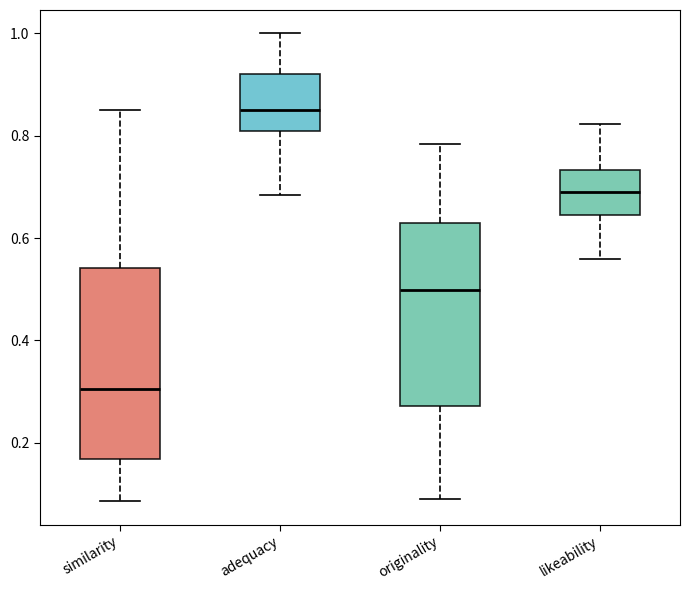

Reading left to right, transcribe this box plot: for each box, give where its median line is, the range the box spans, and where its two whiskers end, as read against the y-axis. The values are not printed on the chart, so give them approximately, as read against the axis.

similarity: median 0.30, box 0.16 to 0.54, whiskers 0.08 to 0.84
adequacy: median 0.84, box 0.80 to 0.92, whiskers 0.68 to 1.00
originality: median 0.50, box 0.28 to 0.62, whiskers 0.10 to 0.78
likeability: median 0.70, box 0.64 to 0.74, whiskers 0.56 to 0.82